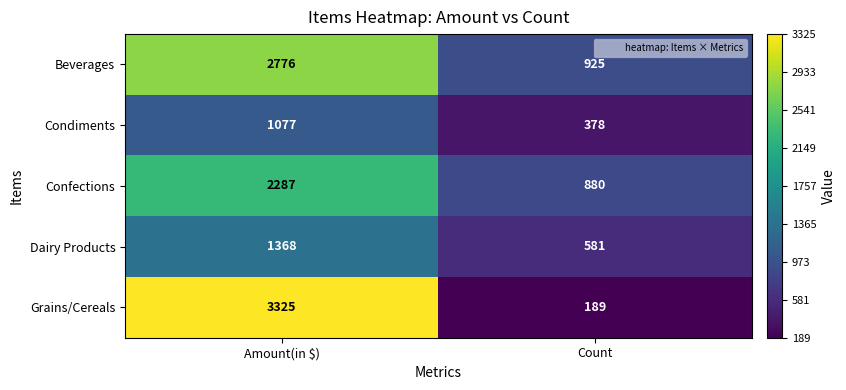

At which category is the sum across all series the highest?

Amount(in $)